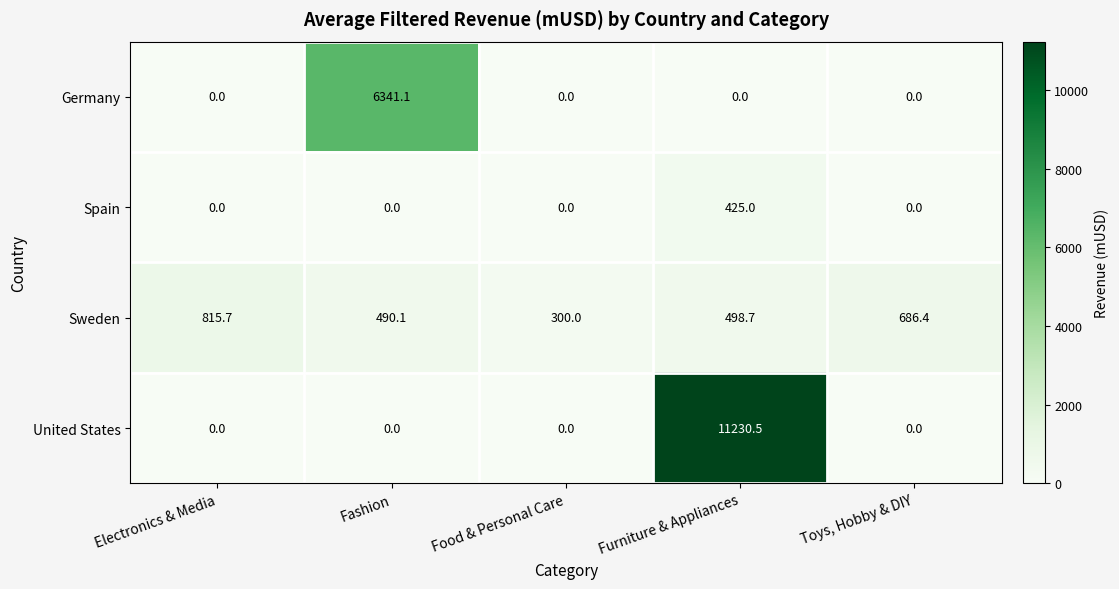

List the series in order of their overall mean, lowest first.

Spain, Sweden, Germany, United States